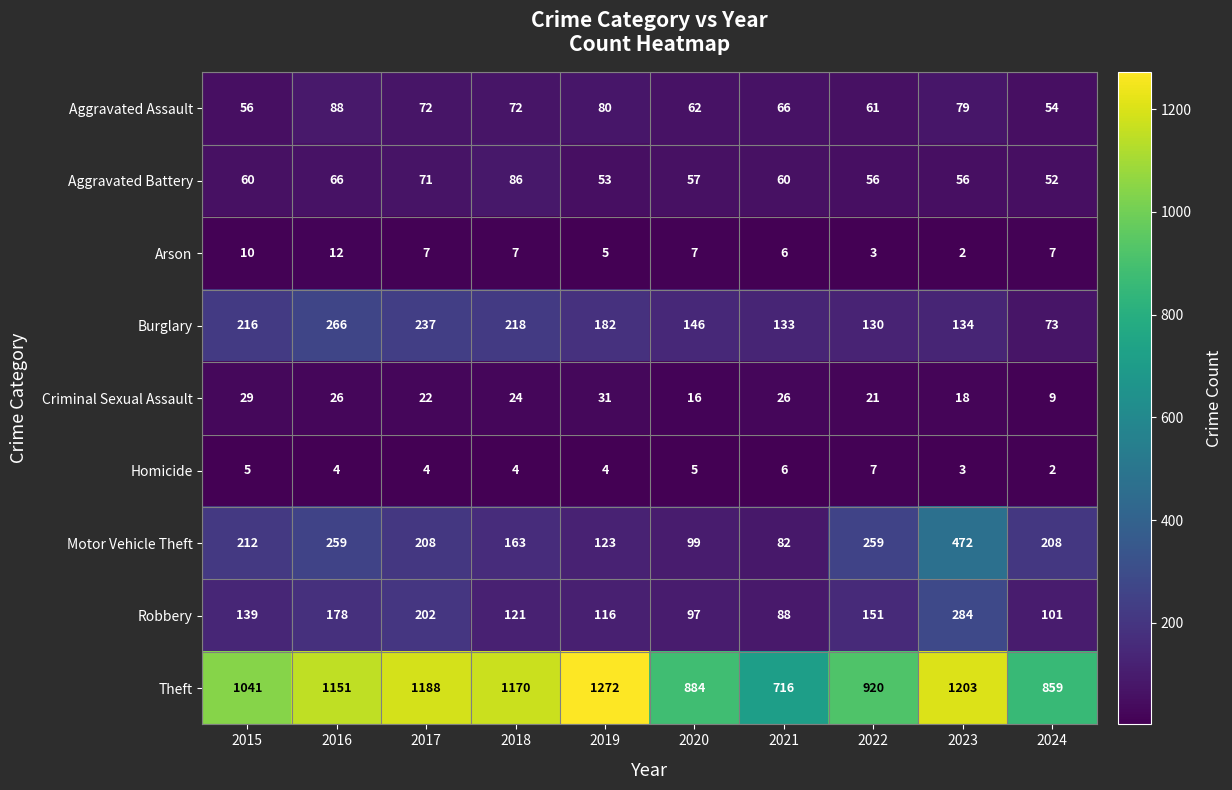

What is the difference between the second highest and minimum values in the Aggravated Assault series?

26